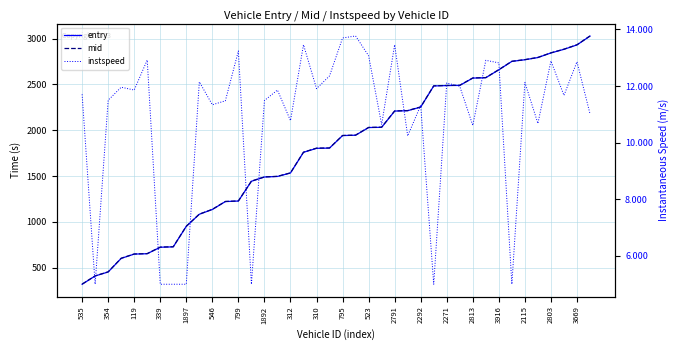

True or false: instspeed and entry cross at least once.

False